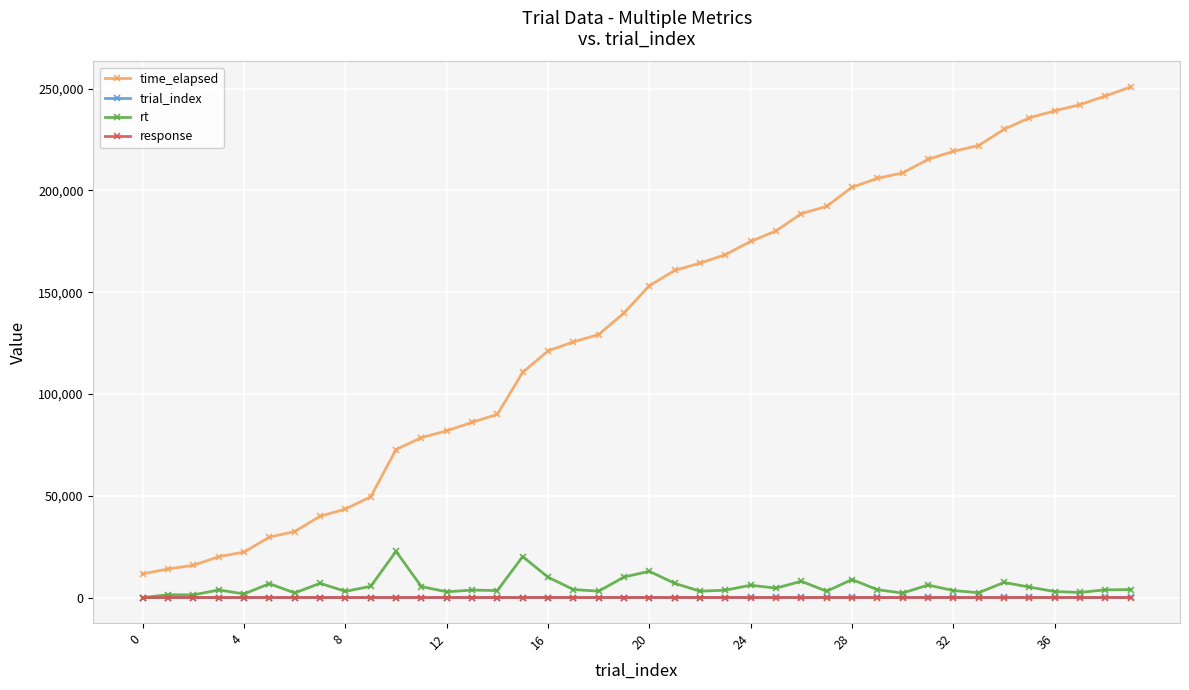

What is the maximum value shown in the chart?

250800